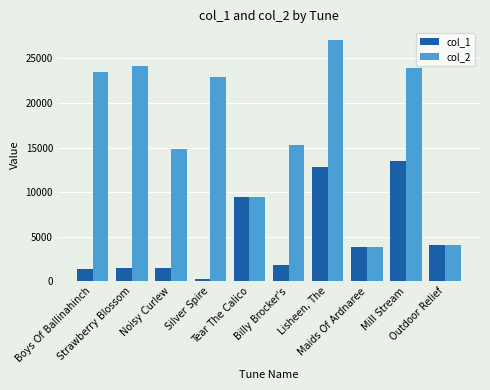

What is the minimum value for col_1?

240